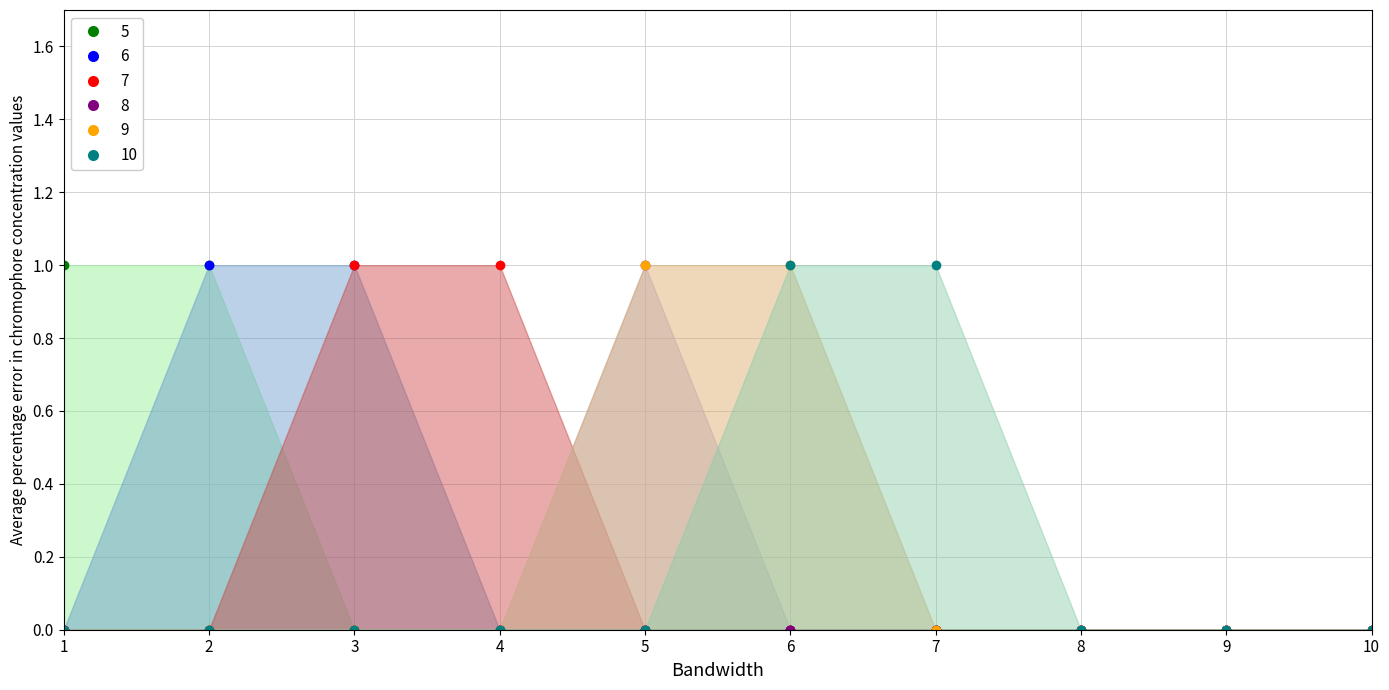

At which label does 10 reach its peak?

6